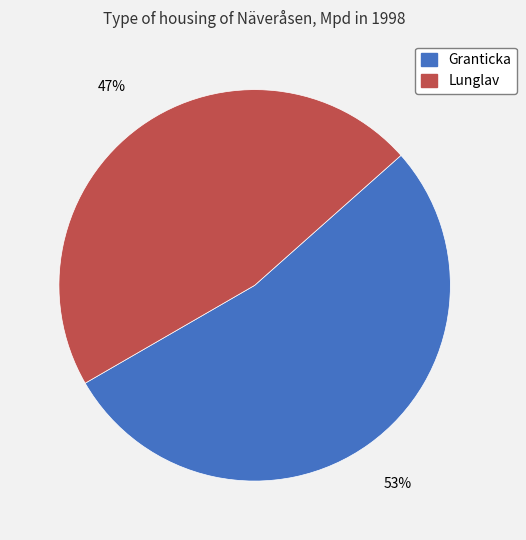

Rank the categories by value from lowest to highest.

Lunglav, Granticka